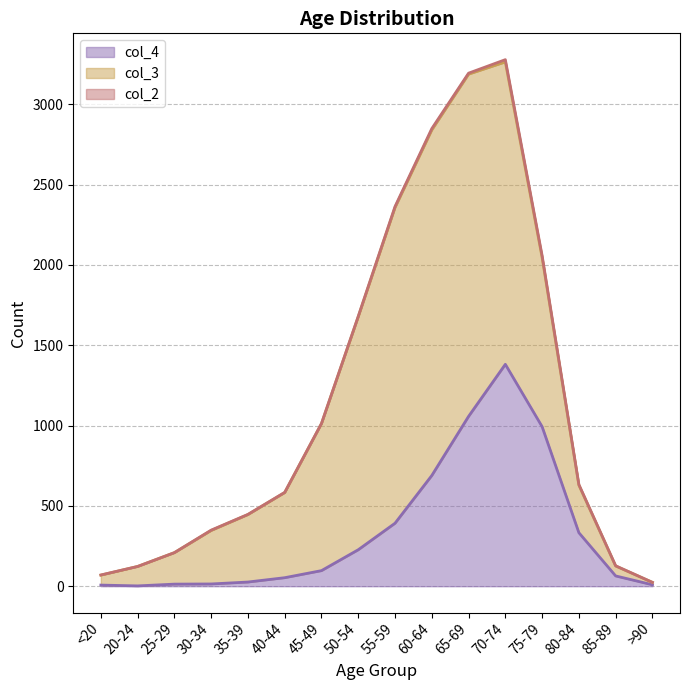

What is the difference between the col_3 values at 35-39 and 70-74?

1462